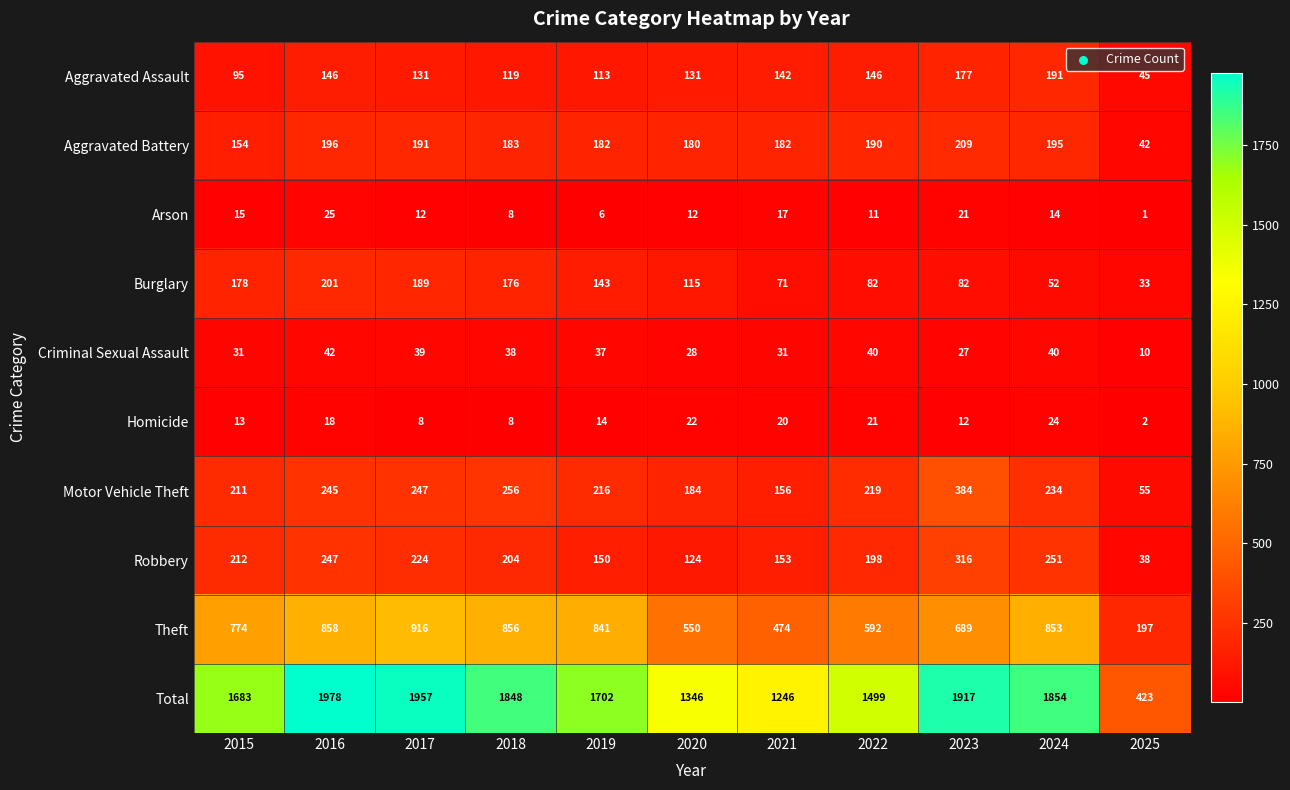

List the series in order of their peak value, highest first.

Total, Theft, Motor Vehicle Theft, Robbery, Aggravated Battery, Burglary, Aggravated Assault, Criminal Sexual Assault, Arson, Homicide